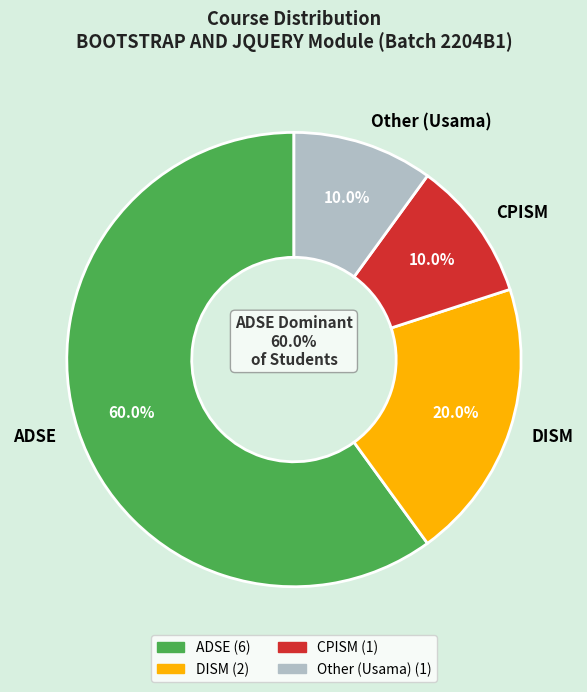

Rank the categories by value from highest to lowest.

ADSE, DISM, CPISM, Usama